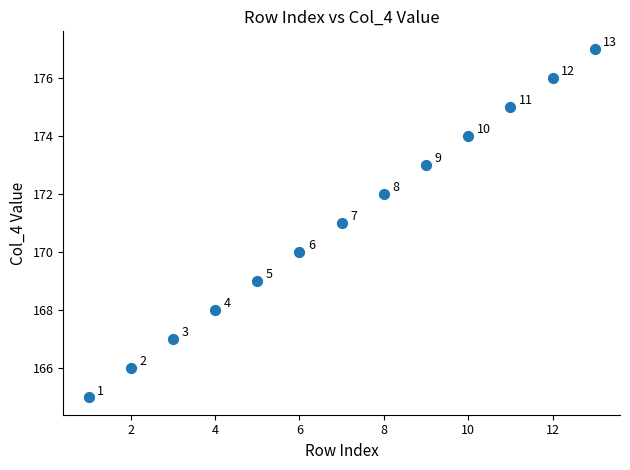

What Y value in the scatter plot is closest to 171?

171